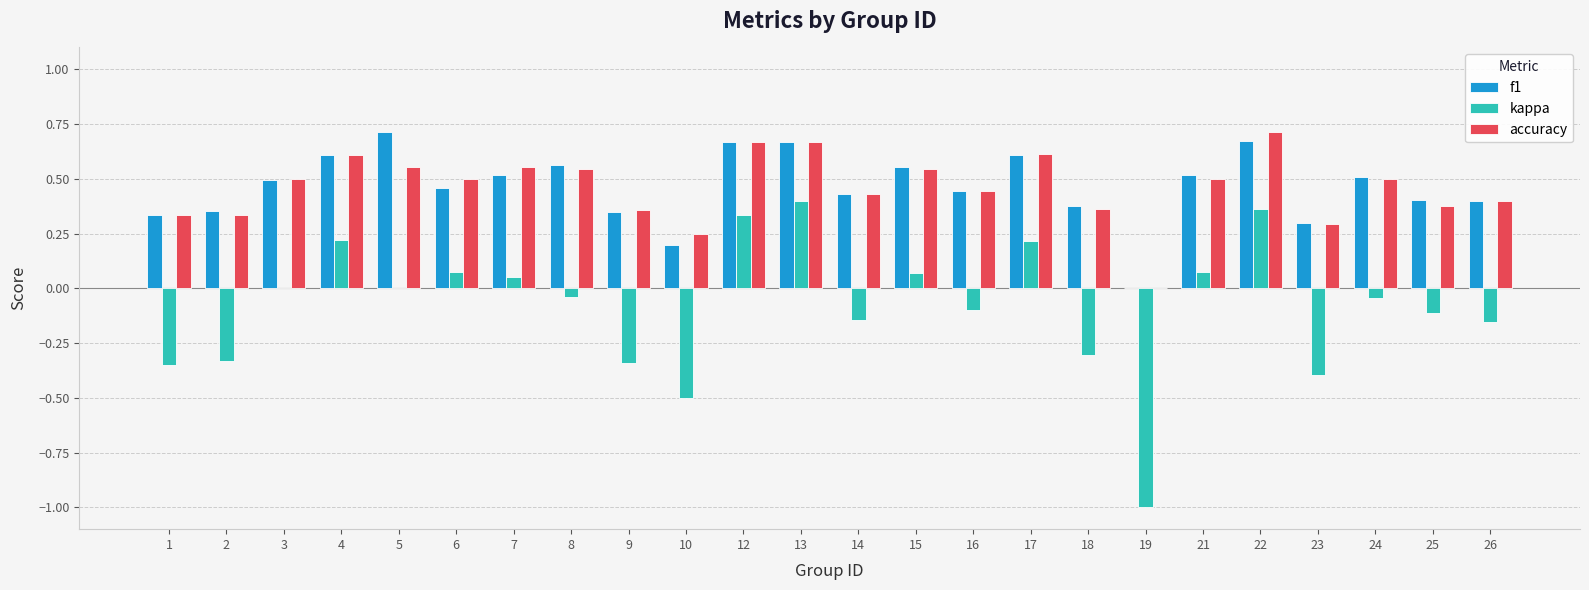

What is the sum of all kappa values?

-2.0